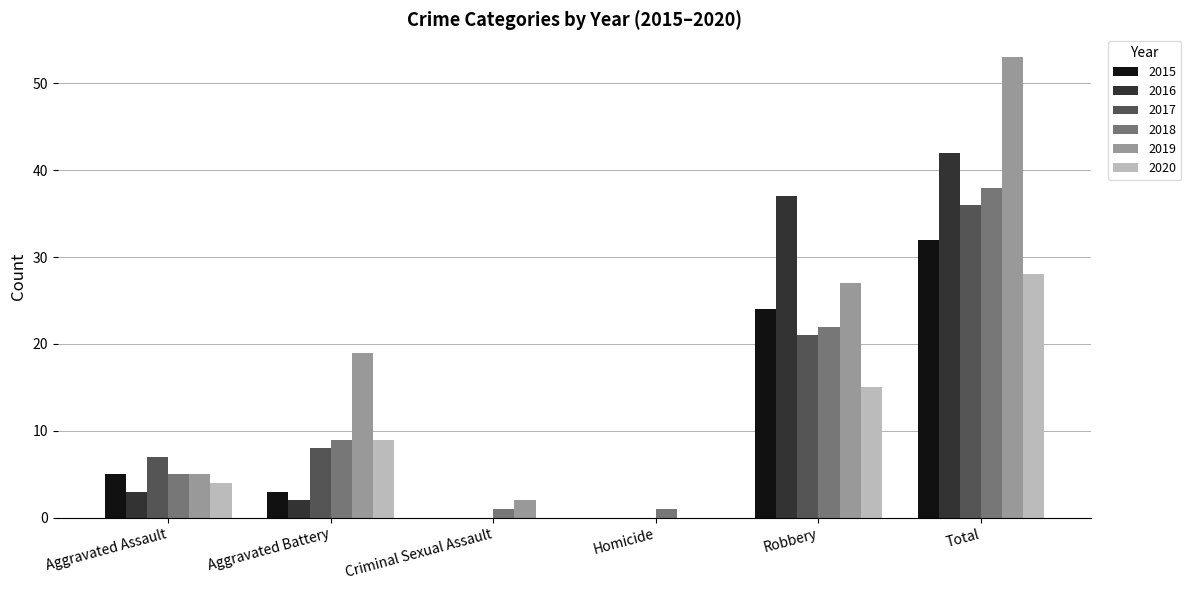

Reading left to right, what are all the values shown in this chart?

2015: Aggravated Assault=5	Aggravated Battery=3	Criminal Sexual Assault=0	Homicide=0	Robbery=24	Total=32
2016: Aggravated Assault=3	Aggravated Battery=2	Criminal Sexual Assault=0	Homicide=0	Robbery=37	Total=42
2017: Aggravated Assault=7	Aggravated Battery=8	Criminal Sexual Assault=0	Homicide=0	Robbery=21	Total=36
2018: Aggravated Assault=5	Aggravated Battery=9	Criminal Sexual Assault=1	Homicide=1	Robbery=22	Total=38
2019: Aggravated Assault=5	Aggravated Battery=19	Criminal Sexual Assault=2	Homicide=0	Robbery=27	Total=53
2020: Aggravated Assault=4	Aggravated Battery=9	Criminal Sexual Assault=0	Homicide=0	Robbery=15	Total=28